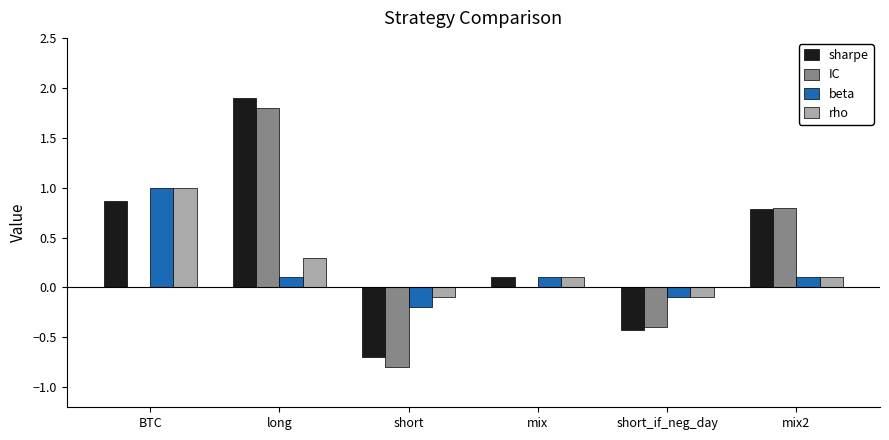

Which series changed the most between mix and mix2?

IC